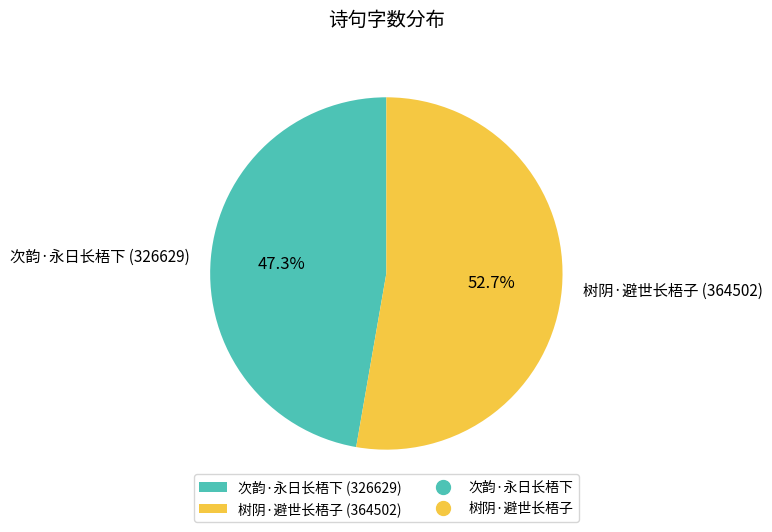

To the nearest percent, what is the combined percentage of 树阴·避世长梧子 and 次韵·永日长梧下?

100%